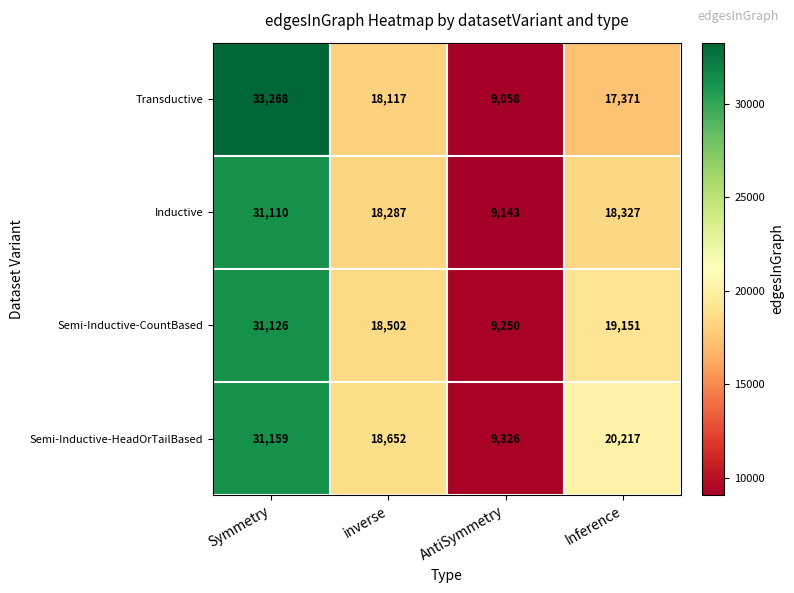

True or false: Inductive has a value of 9143 at AntiSymmetry.

True